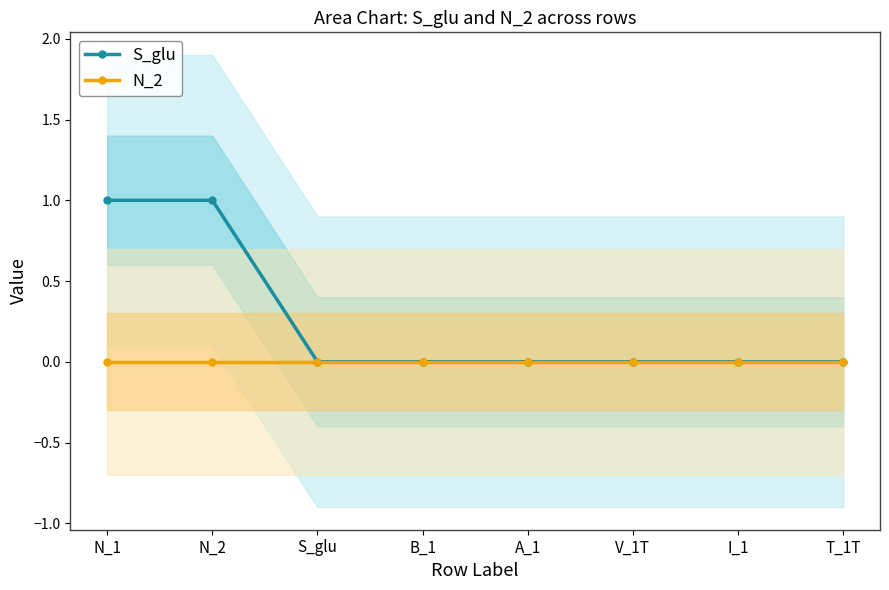

Is the value of N_2 at T_1T greater than the value of S_glu at B_1?

No